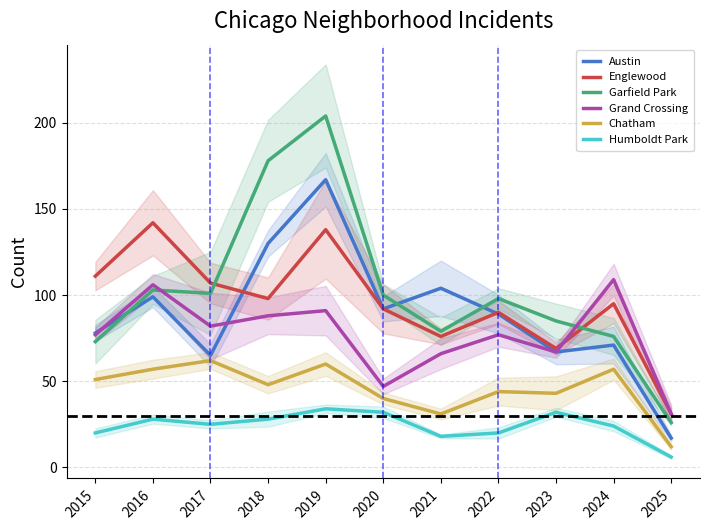

Rank the categories by Garfield Park value from lowest to highest.

2025, 2015, 2024, 2021, 2023, 2022, 2020, 2017, 2016, 2018, 2019